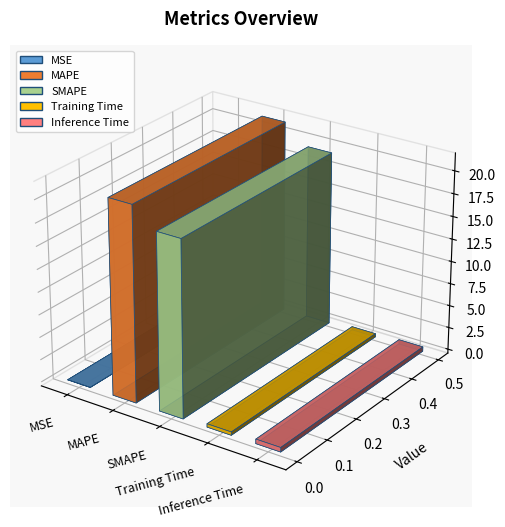

How many bars are there in total?

5